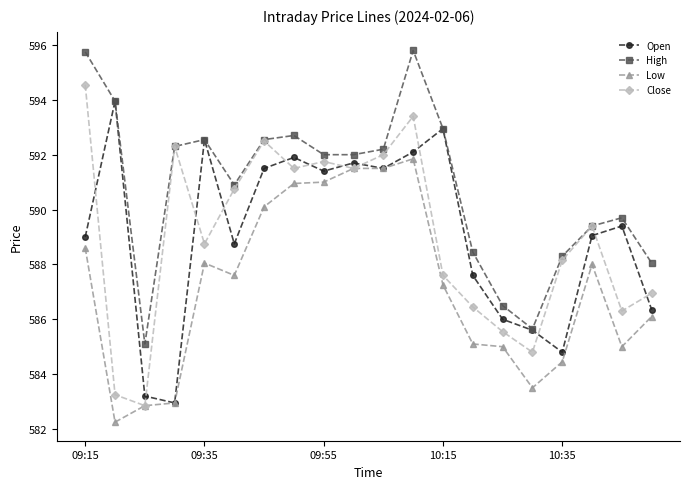

How many interior local peaks does the Close series have?

5